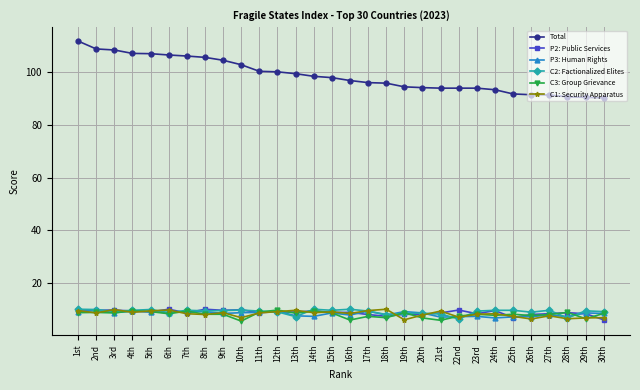

The value of C1: Security Apparatus at 5th is 2.7. True or false?

False